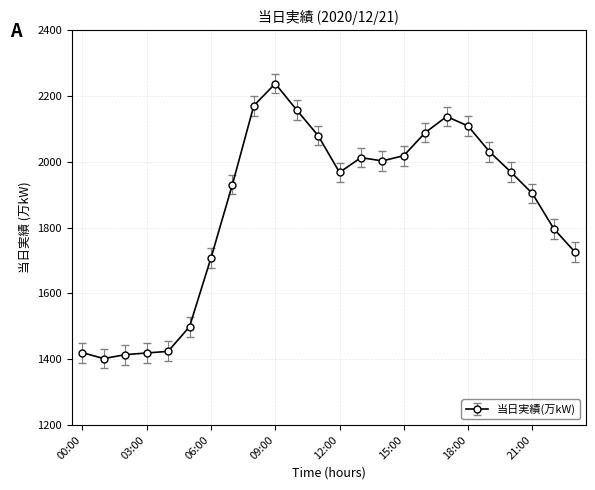

True or false: the data has more than 1 interior local peaks.

True